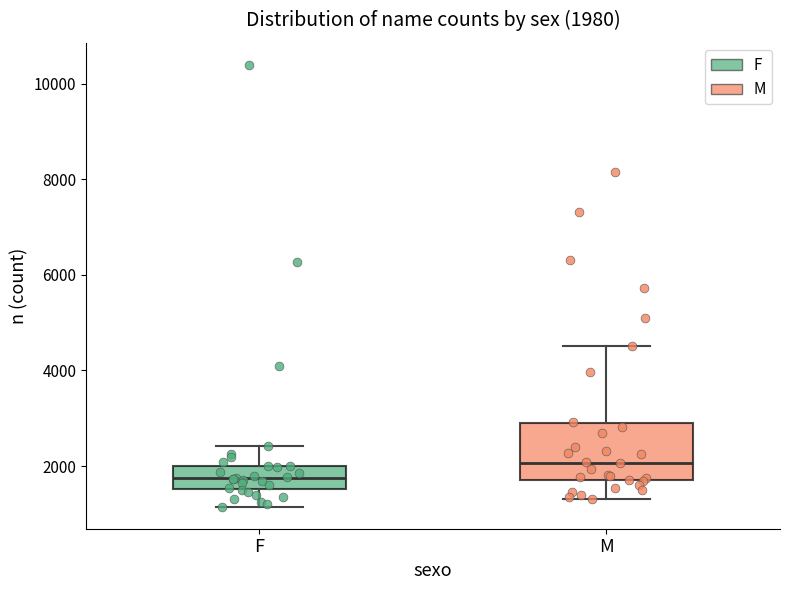

Which box is the tallest, from its lower edge to its upper edge?

M